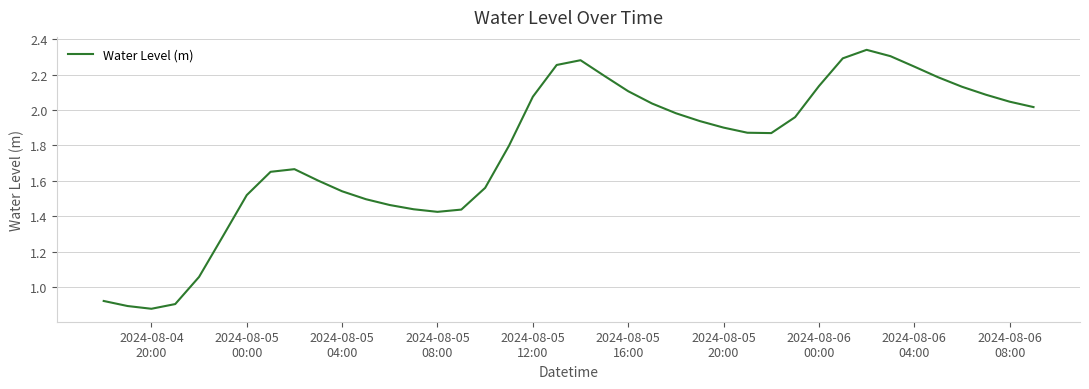

What is the difference between the maximum and minimum values?

1.5